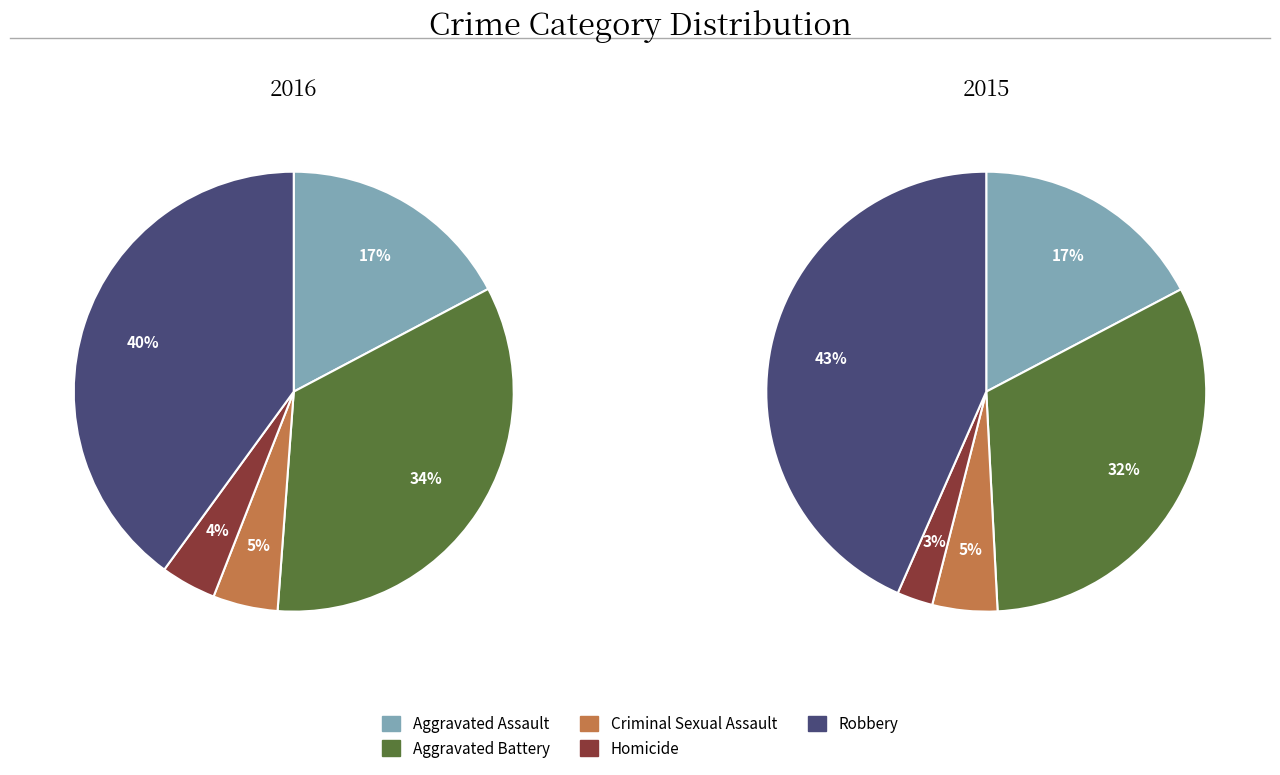

Is there a majority slice in this chart?

No